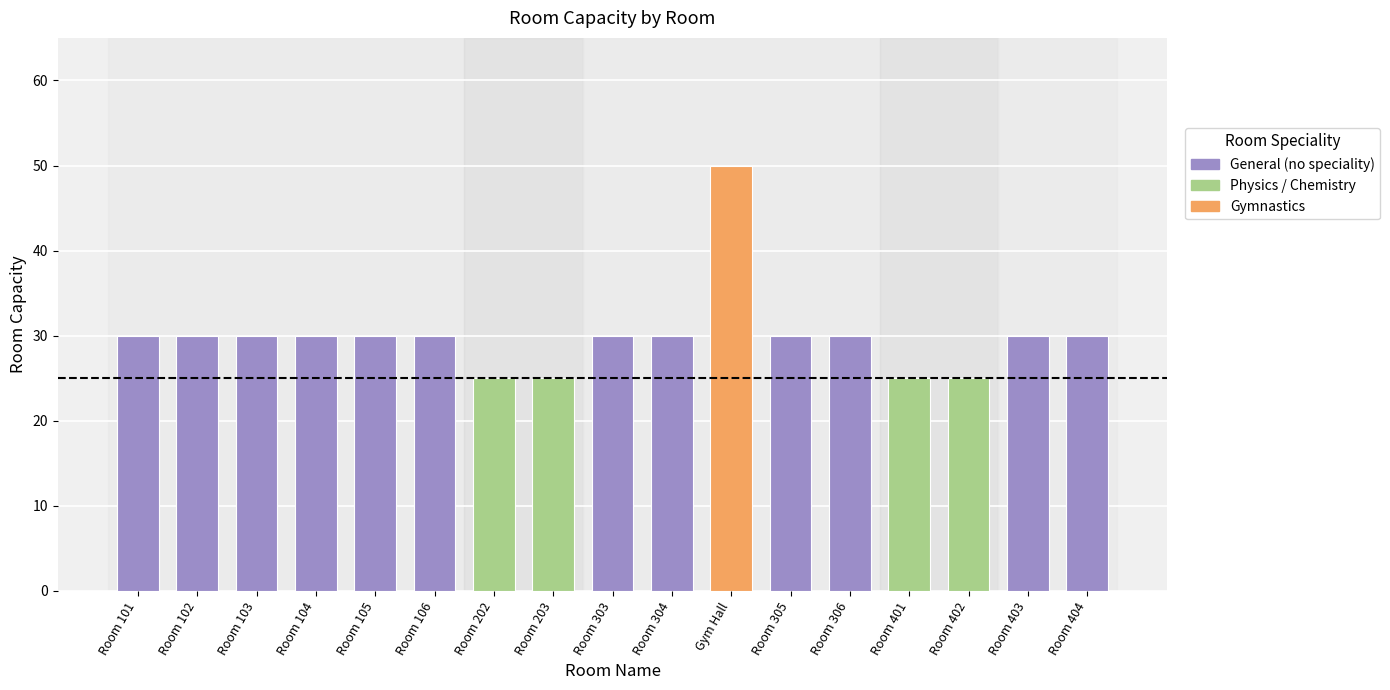

Approximately how many times larger is the value at Room 105 compared to Room 404?

1.0